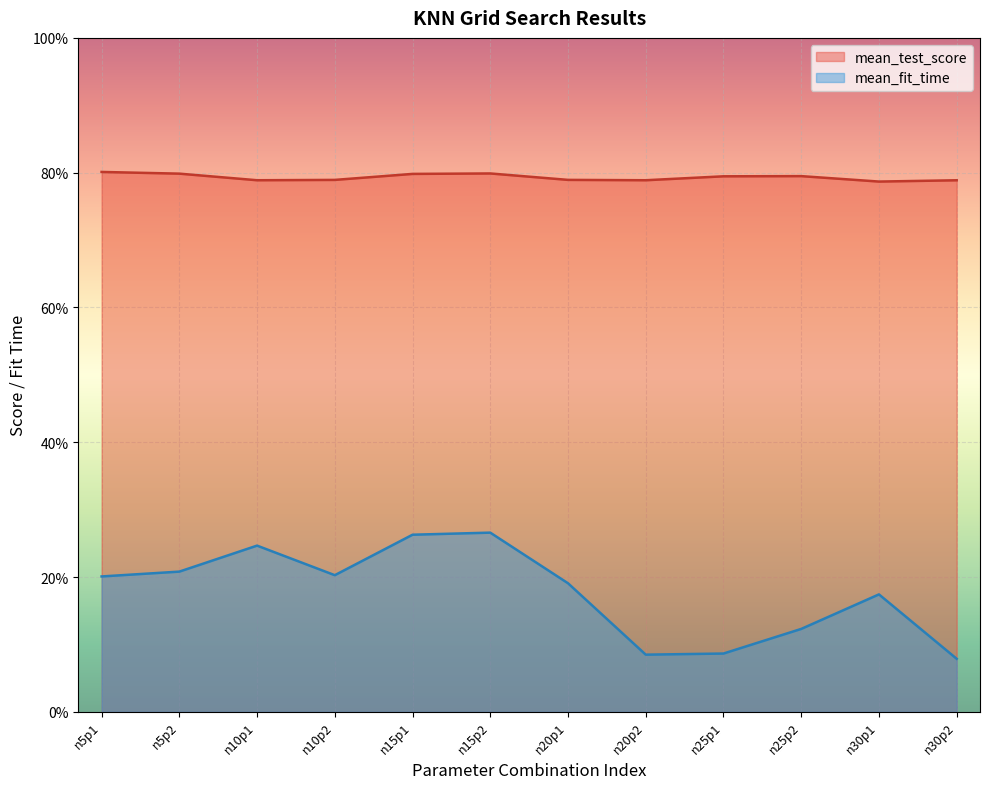

What is the value of the mean_test_score point at the 3rd from the left?

0.8